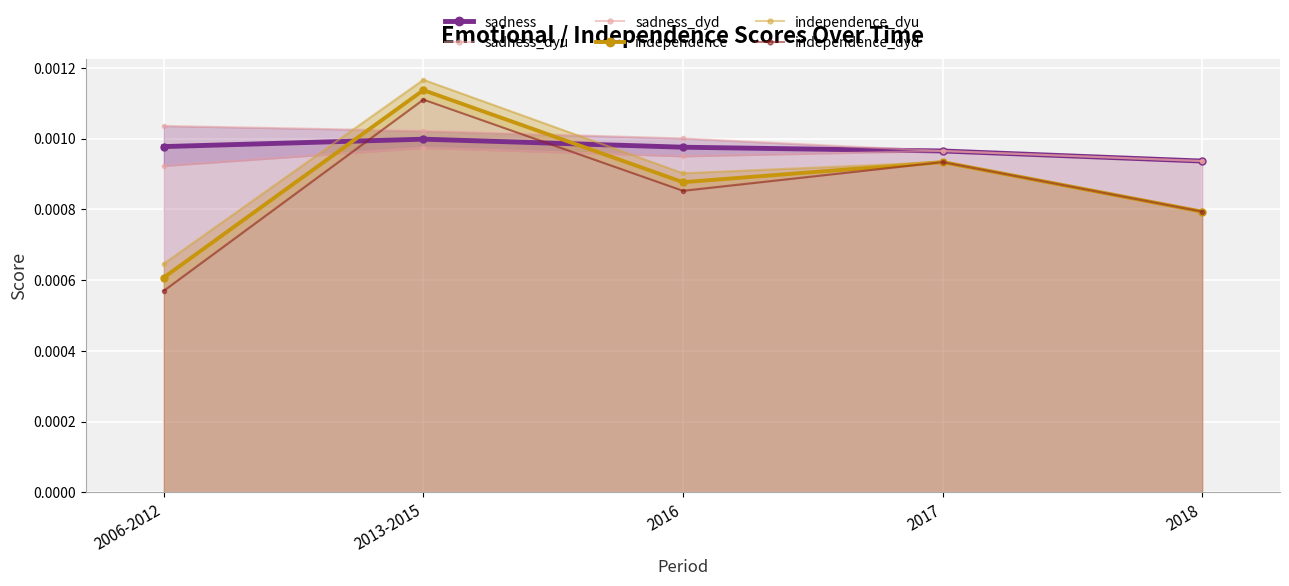

Which series has the widest spread of values?

independence_dyd